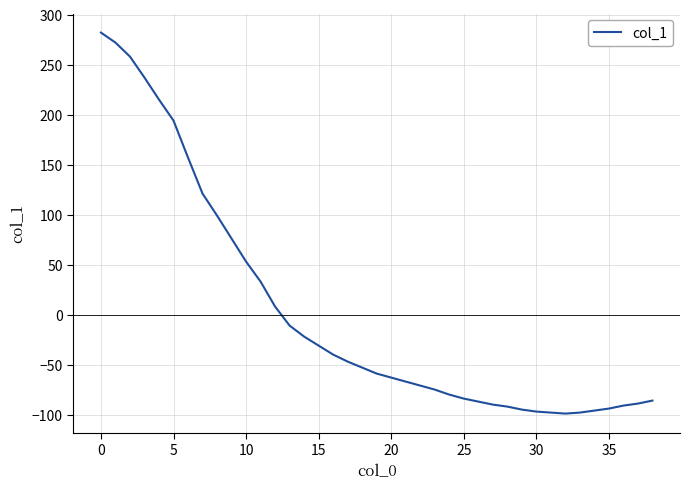

What is the maximum value shown in the chart?

282